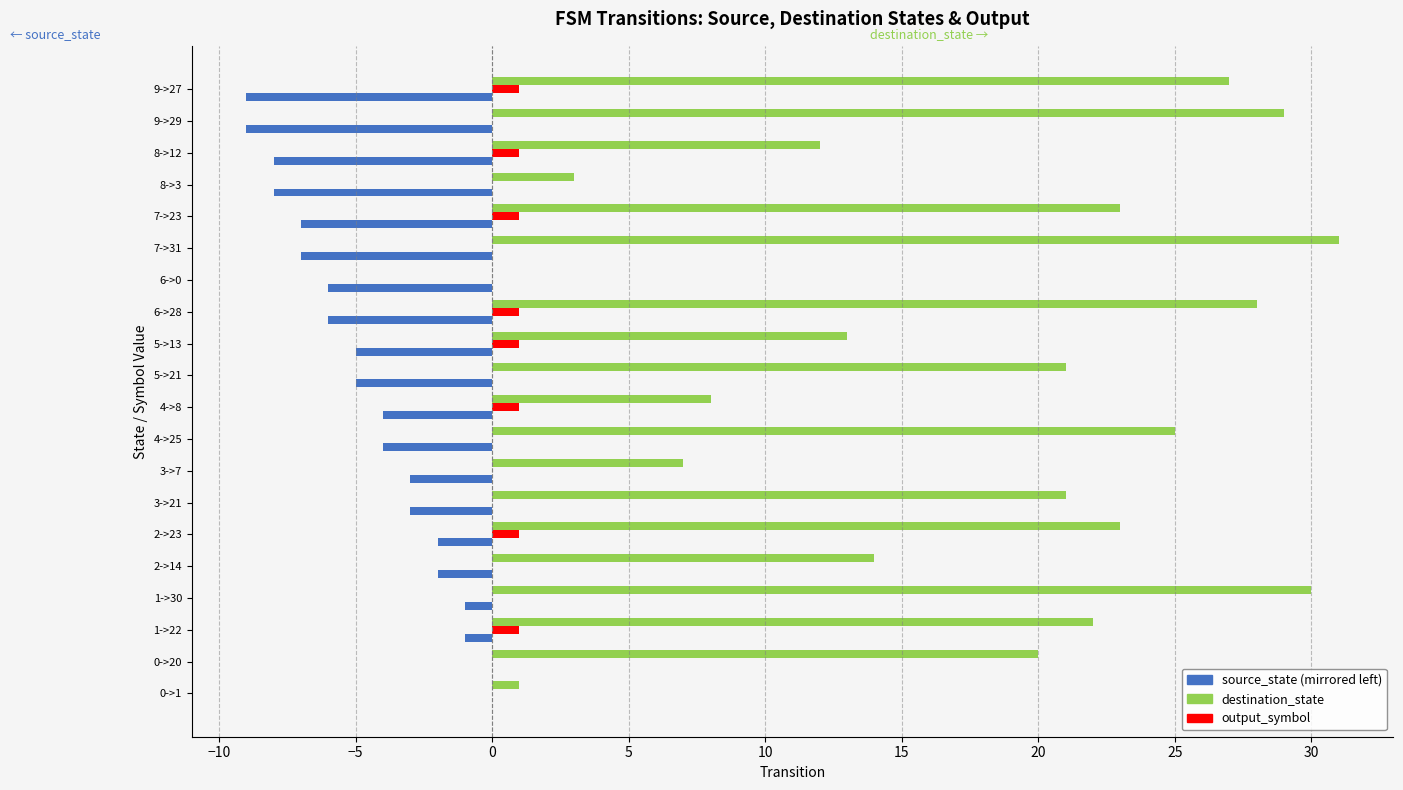

What is the greatest value displayed?

31